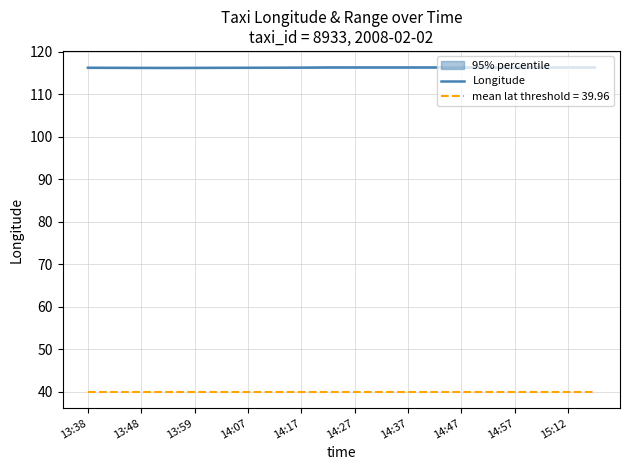

What is the minimum value for Longitude?

116.2